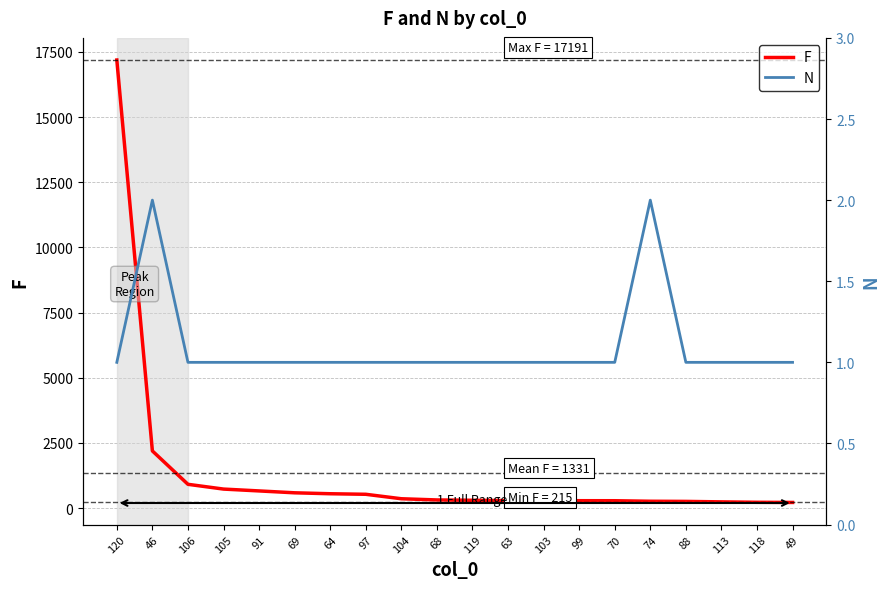

The value of F at 46 is 3560. True or false?

False